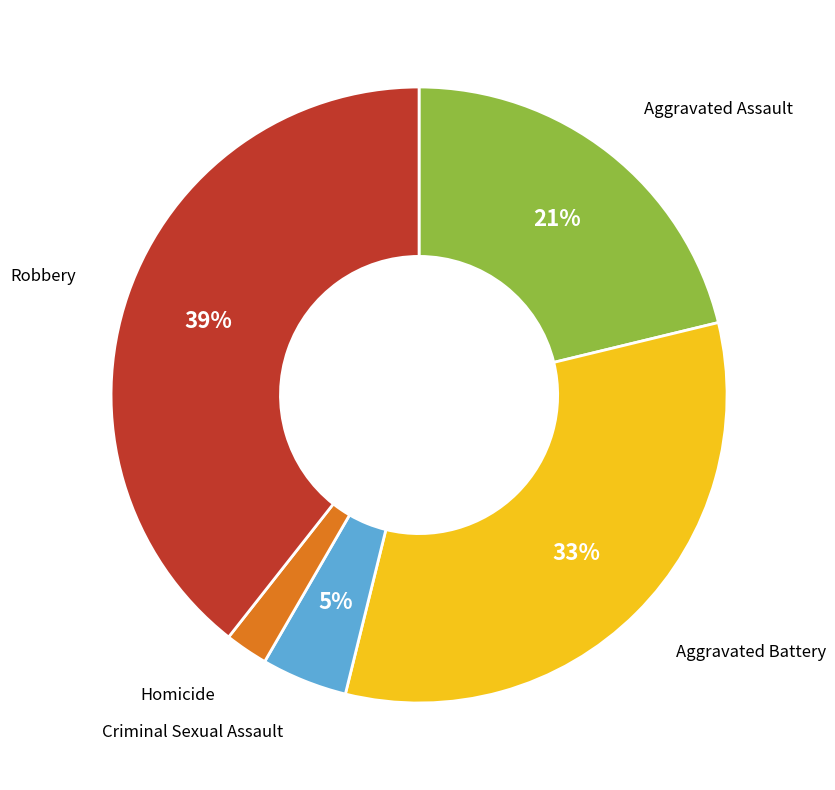

True or false: Robbery accounts for 34% of the total.

False